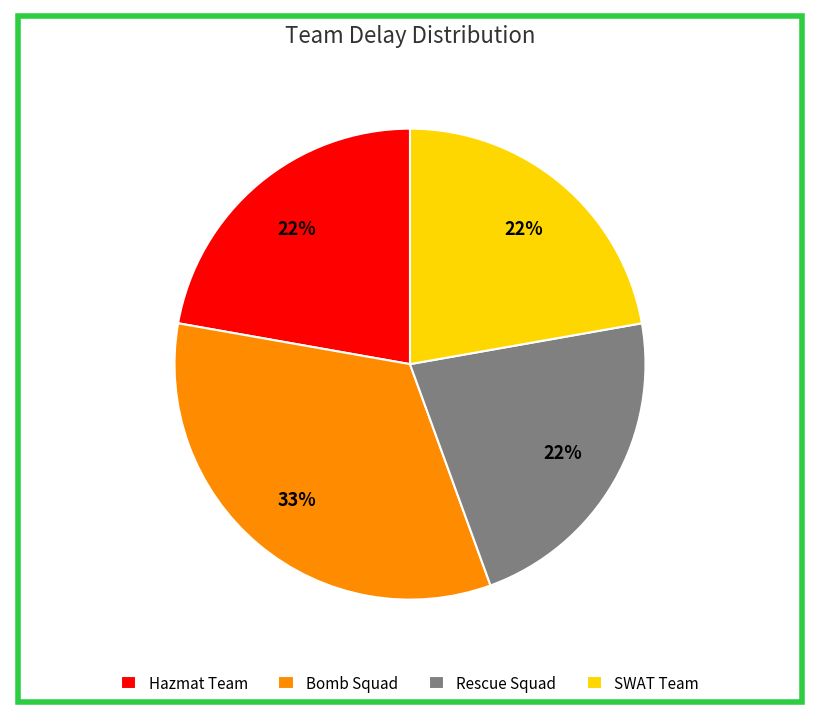

Is the sum of Bomb Squad and Hazmat Team greater than half?

Yes